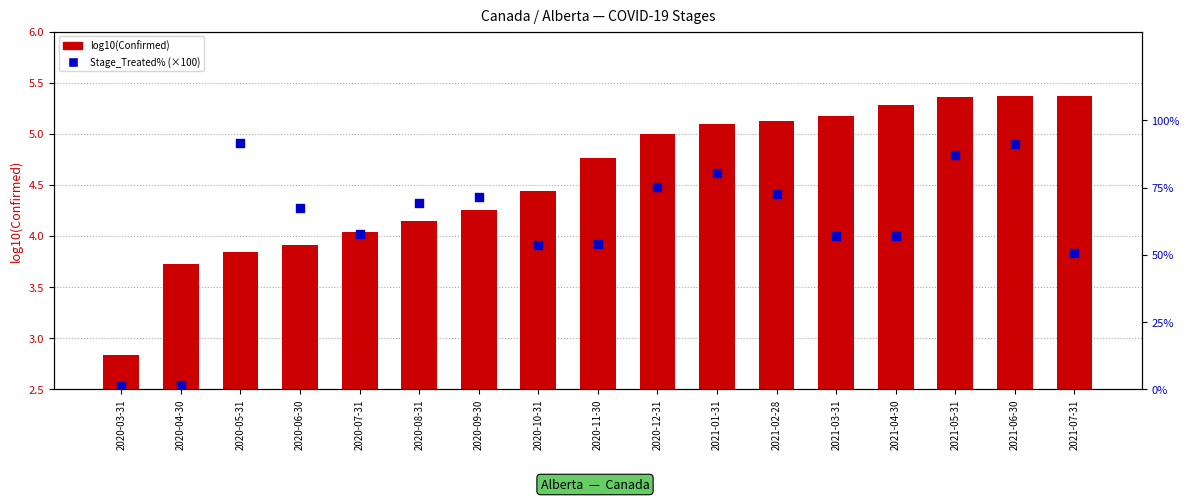

Is the value of log10(Confirmed) at 2021-04-30 greater than the value of Stage_Treated% (×100) at 2020-07-31?

No